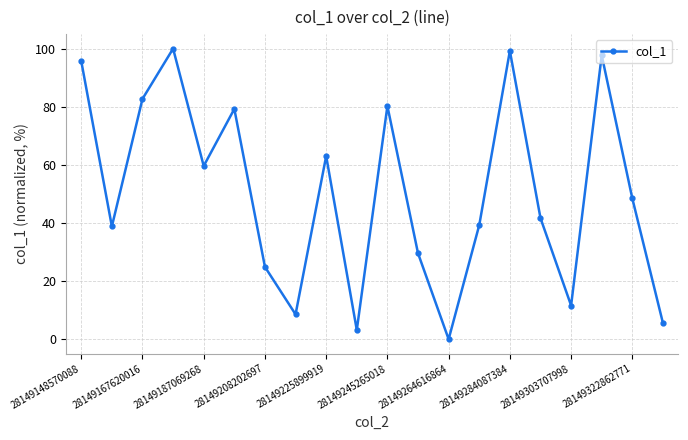

How many interior local valleys (lower than both neighbors) does the data have?

6